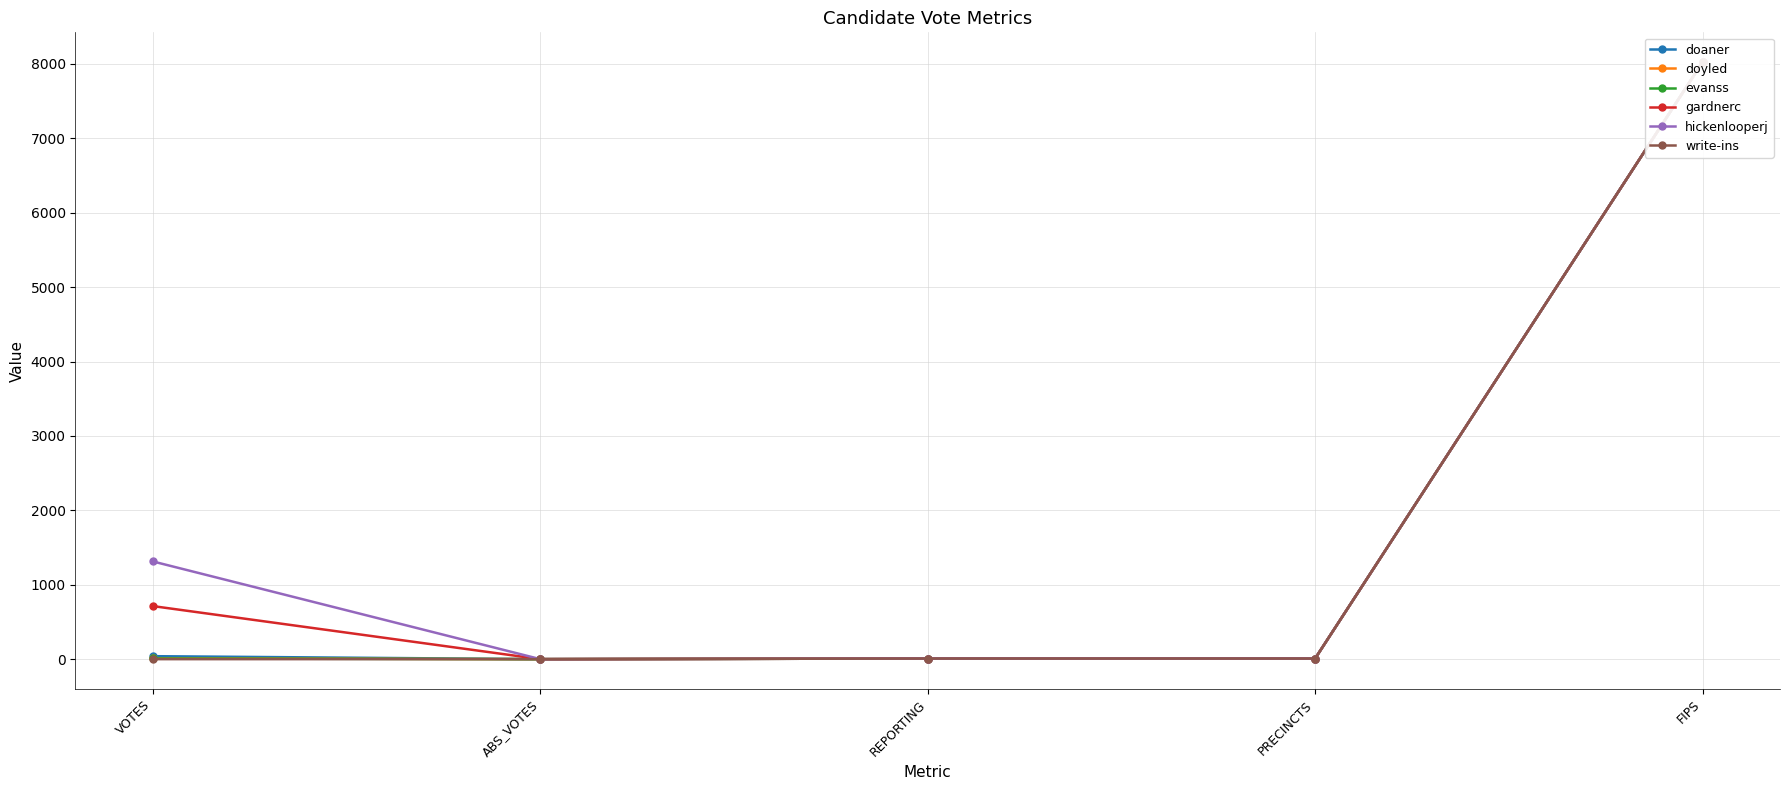

How many categories are shown in the chart?

5